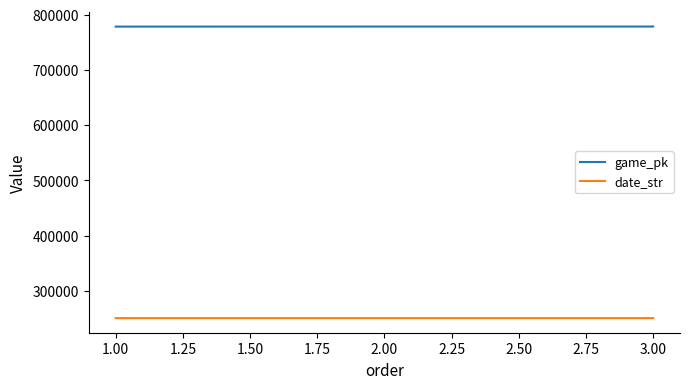

How many lines are shown in the chart?

2